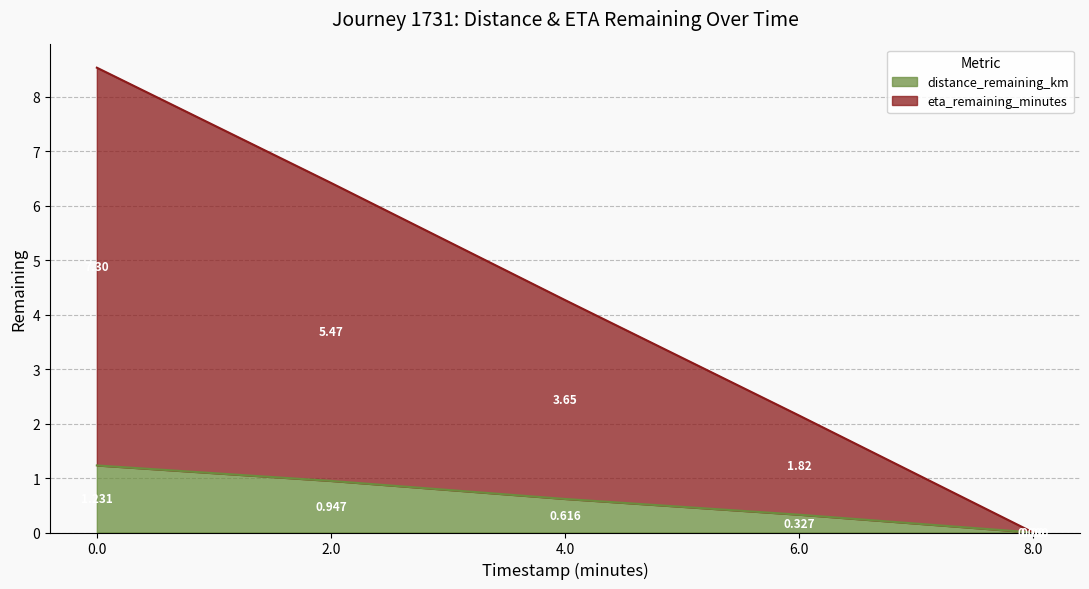

Does the chart display data point markers on the line(s)?

No